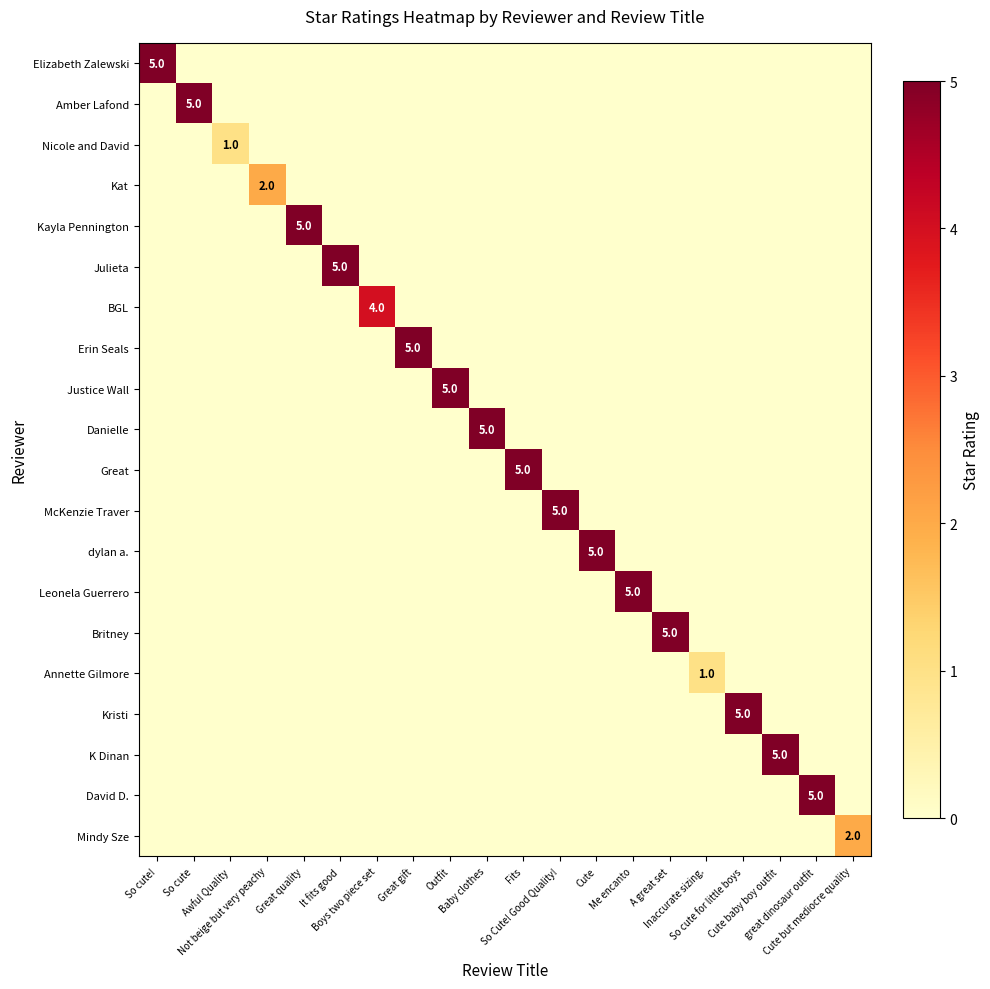

The Elizabeth Zalewski series shows 0 at Cute. True or false?

True